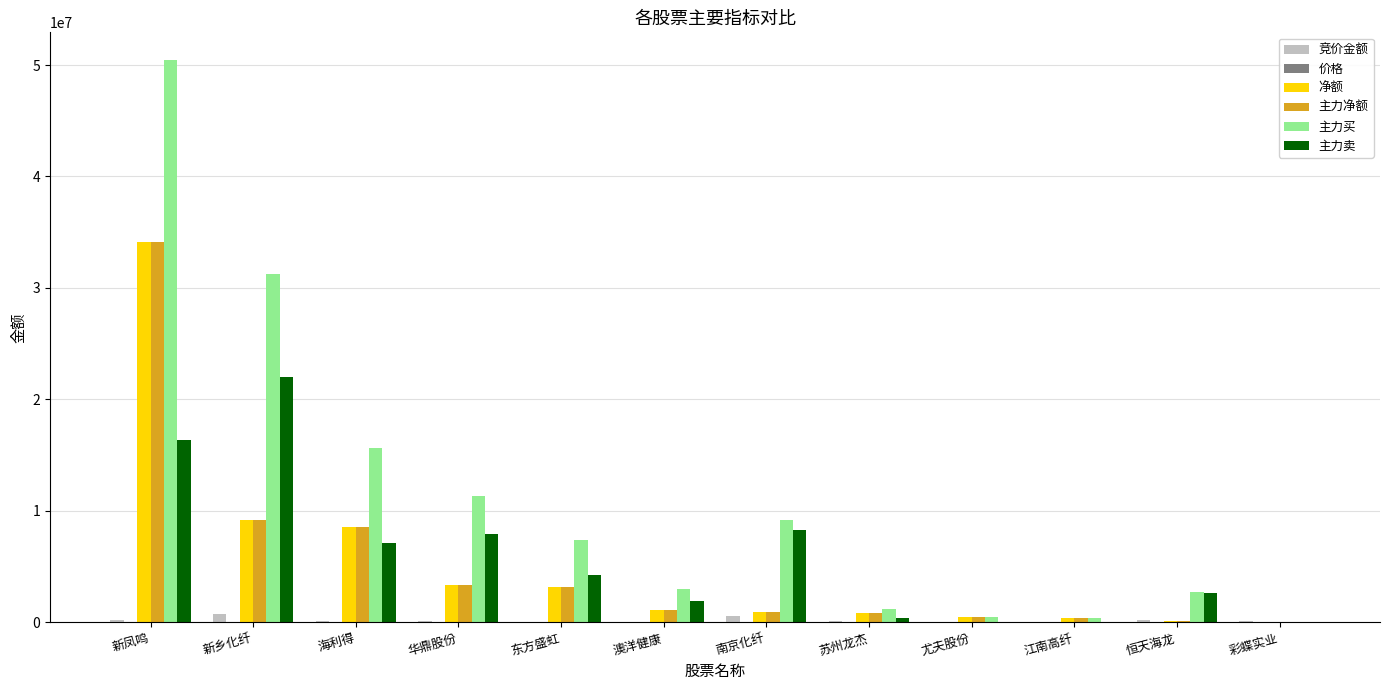

True or false: 净额 has a value of 5429102.8 at 东方盛虹.

False